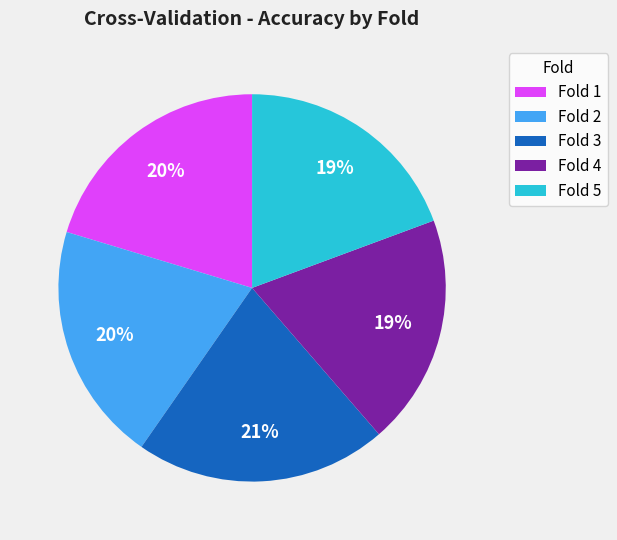

What percentage is the Fold 1 slice, to the nearest percent?

20%